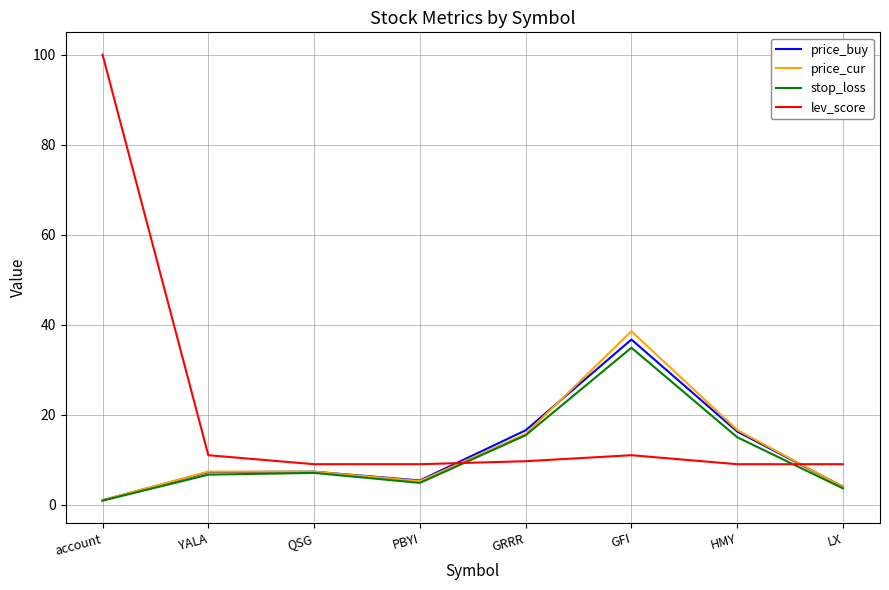

What position from the left is LX?

8